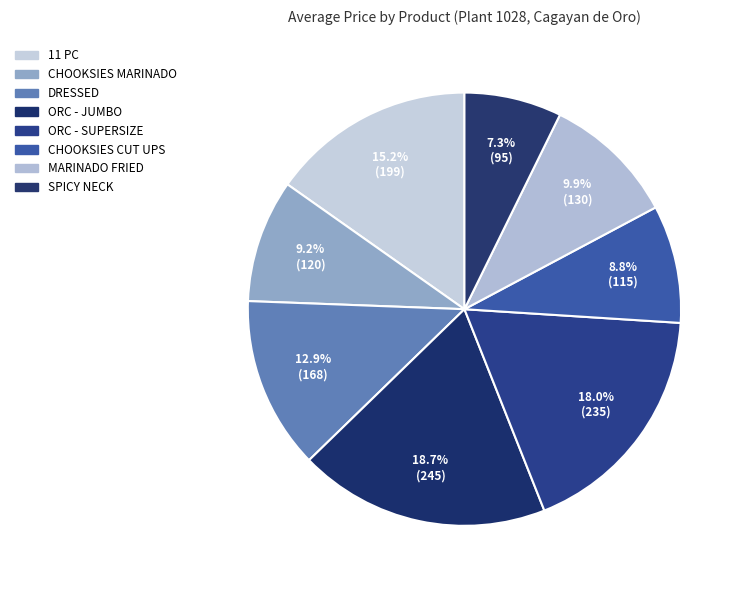

To the nearest percent, what is the average slice percentage?

12%